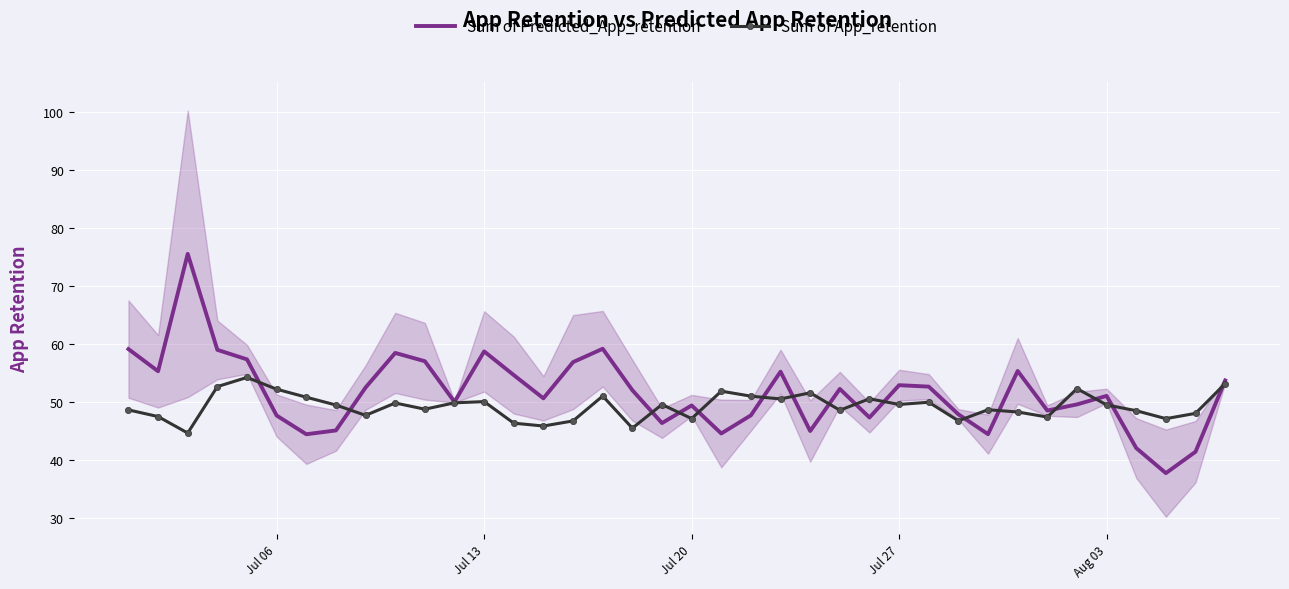

The value of Sum of Predicted_App_retention at Jul 20 is 49.3. True or false?

True